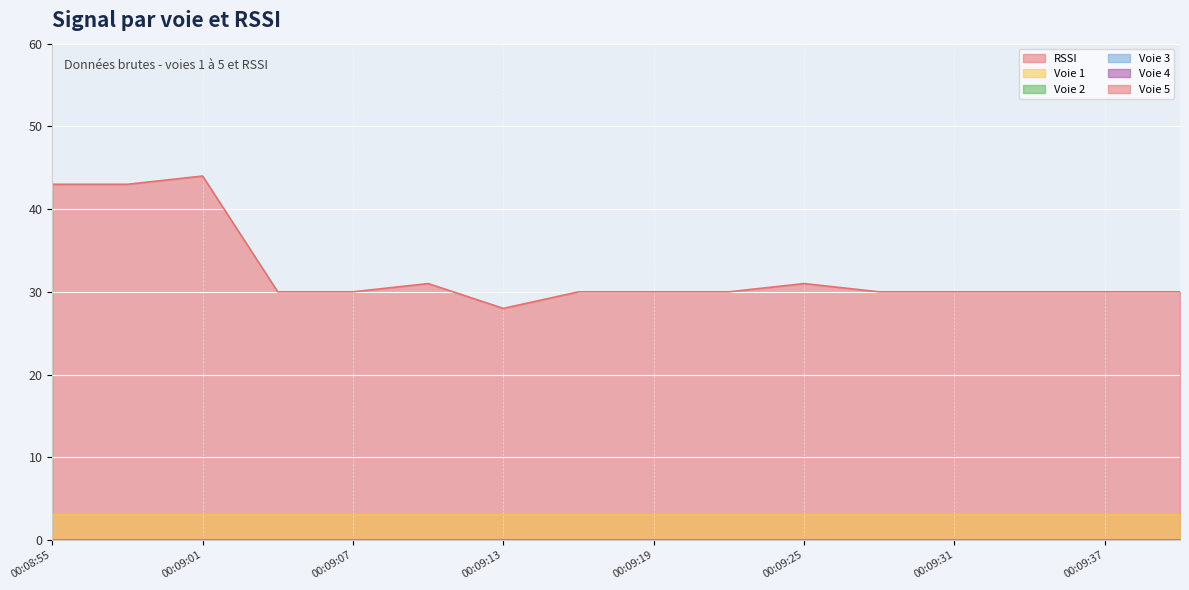

List the labels in order of Voie 1 value, smallest first.

00:08:55, 00:08:58, 00:09:01, 00:09:04, 00:09:07, 00:09:10, 00:09:13, 00:09:16, 00:09:19, 00:09:22, 00:09:25, 00:09:28, 00:09:31, 00:09:34, 00:09:37, 00:09:40